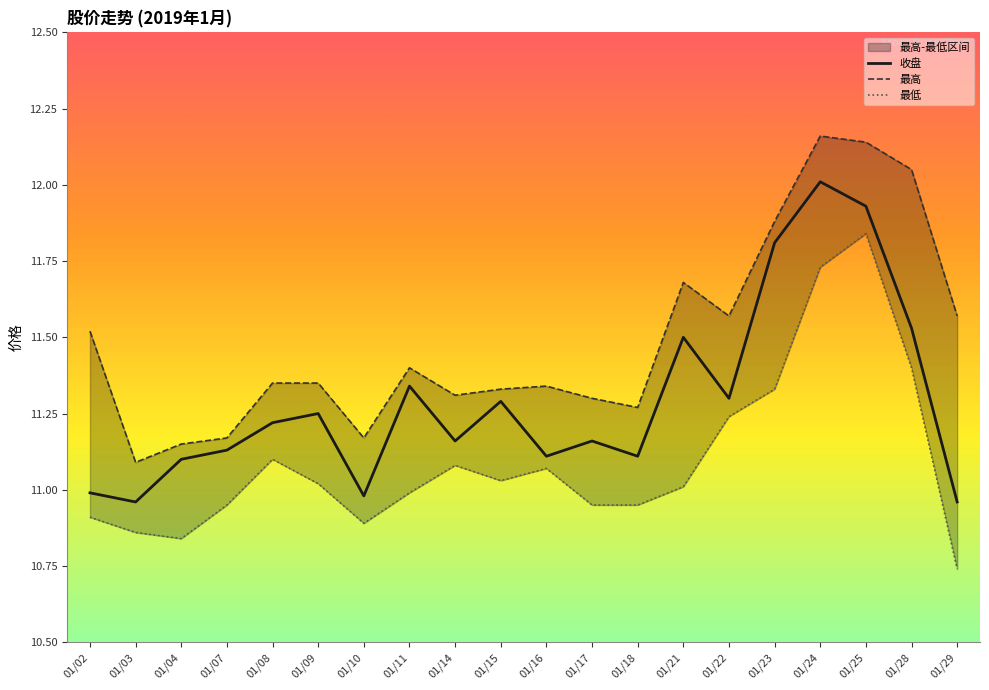

Reading right to left, list all the values displayed in this chart.

收盘: 01/29=11.0	01/28=11.5	01/25=11.9	01/24=12.0	01/23=11.8	01/22=11.3	01/21=11.5	01/18=11.1	01/17=11.2	01/16=11.1	01/15=11.3	01/14=11.2	01/11=11.3	01/10=11.0	01/09=11.2	01/08=11.2	01/07=11.1	01/04=11.1	01/03=11.0	01/02=11.0
最高: 01/29=11.6	01/28=12.1	01/25=12.1	01/24=12.2	01/23=11.9	01/22=11.6	01/21=11.7	01/18=11.3	01/17=11.3	01/16=11.3	01/15=11.3	01/14=11.3	01/11=11.4	01/10=11.2	01/09=11.3	01/08=11.3	01/07=11.2	01/04=11.2	01/03=11.1	01/02=11.5
最低: 01/29=10.7	01/28=11.4	01/25=11.8	01/24=11.7	01/23=11.3	01/22=11.2	01/21=11.0	01/18=10.9	01/17=10.9	01/16=11.1	01/15=11.0	01/14=11.1	01/11=11.0	01/10=10.9	01/09=11.0	01/08=11.1	01/07=10.9	01/04=10.8	01/03=10.9	01/02=10.9